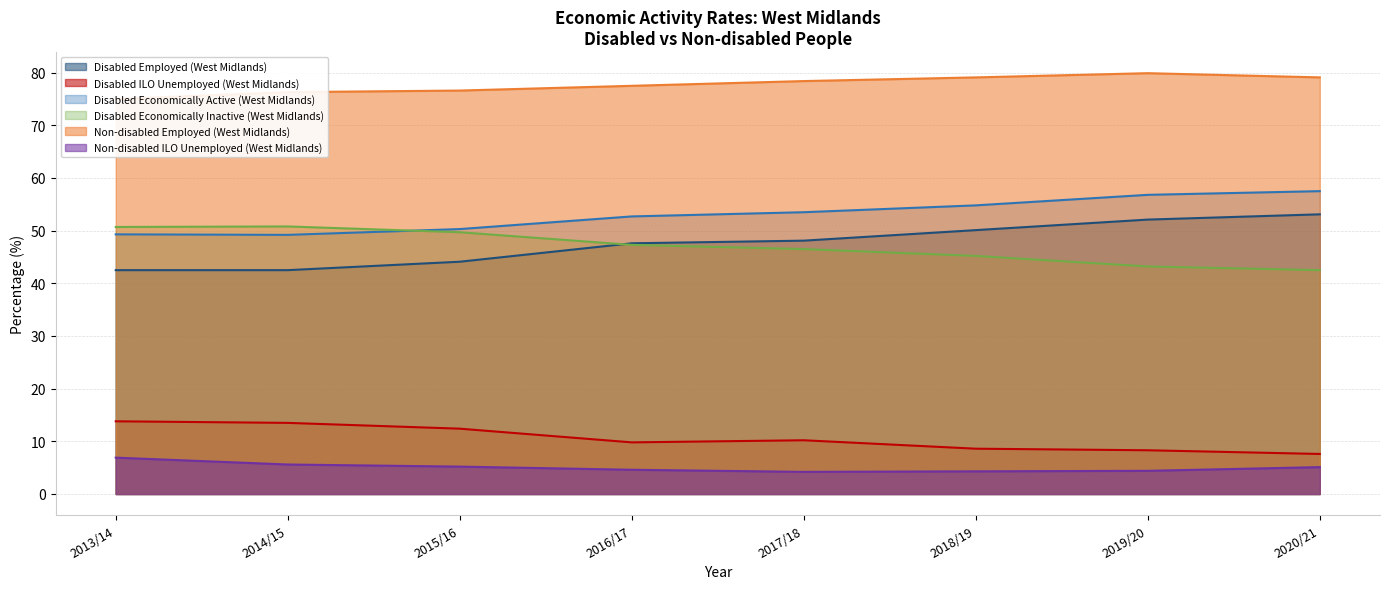

At how many categories does at least one series exceed 56?

8